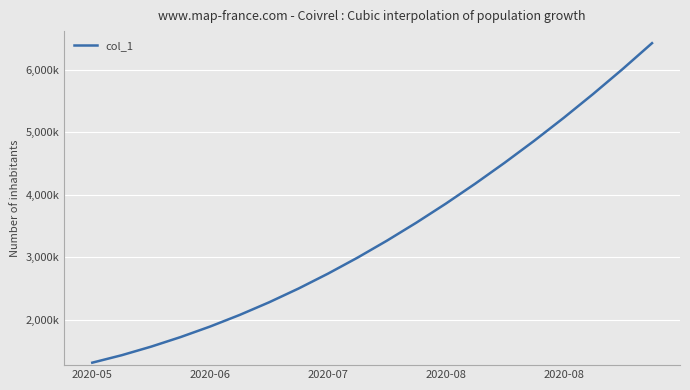

What is the difference between the second highest and minimum values?

4692901.0